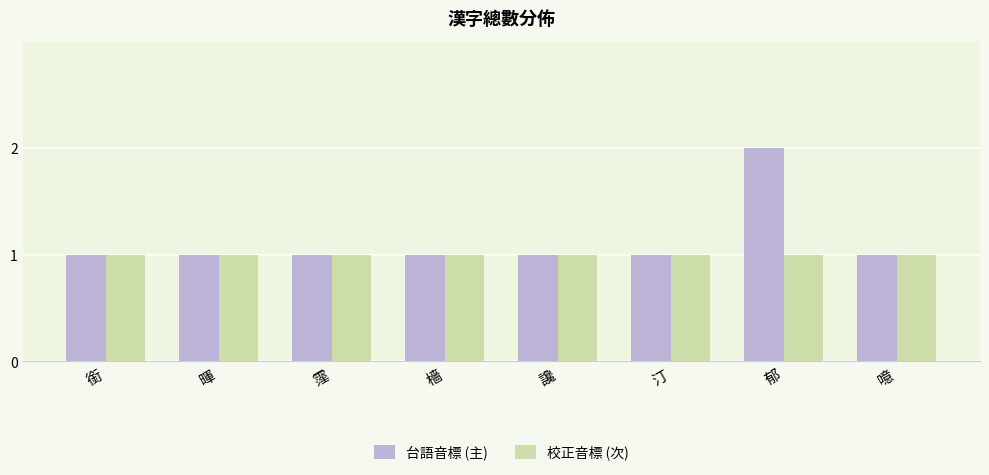

Reading right to left, what are all the values shown in this chart?

台語音標 (主): 噫=1	郁=2	汀=1	讒=1	檣=1	霪=1	暉=1	銜=1
校正音標 (次): 噫=1	郁=1	汀=1	讒=1	檣=1	霪=1	暉=1	銜=1